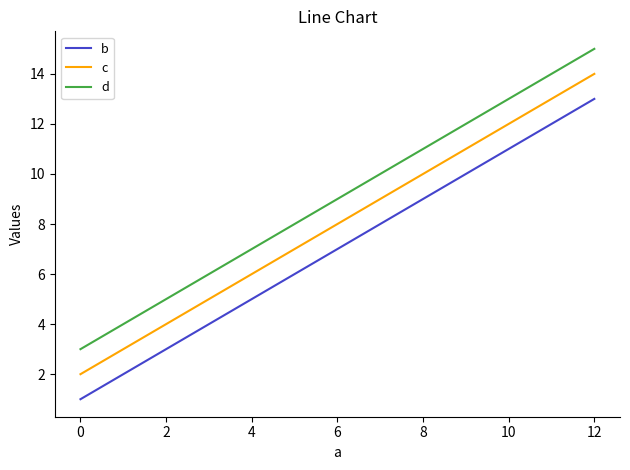

What value does the d series have at 4, to the nearest 10?

10